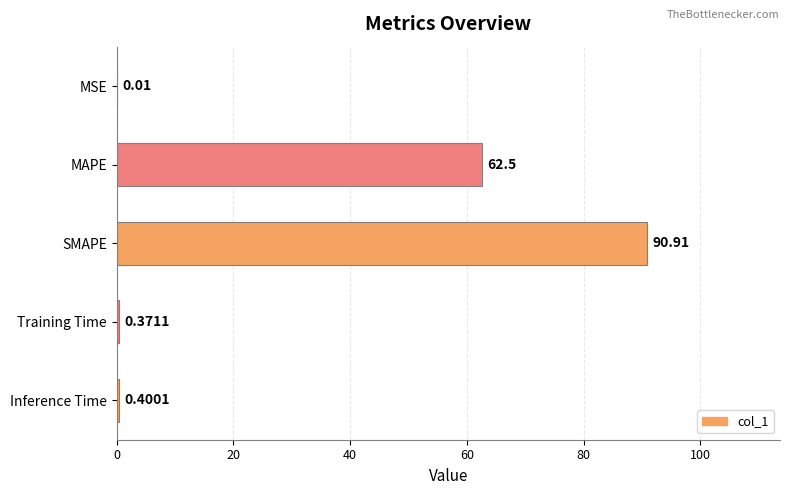

Which label corresponds to the largest value in the chart?

SMAPE